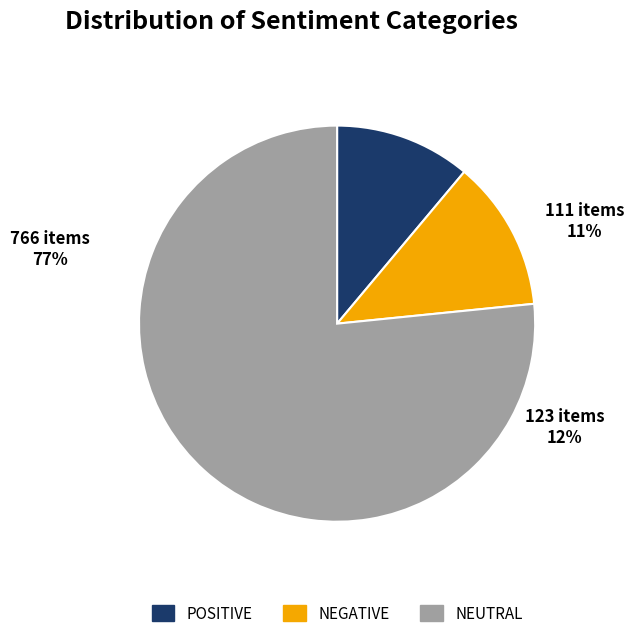

To the nearest percent, what percentage of the pie is NEUTRAL?

77%